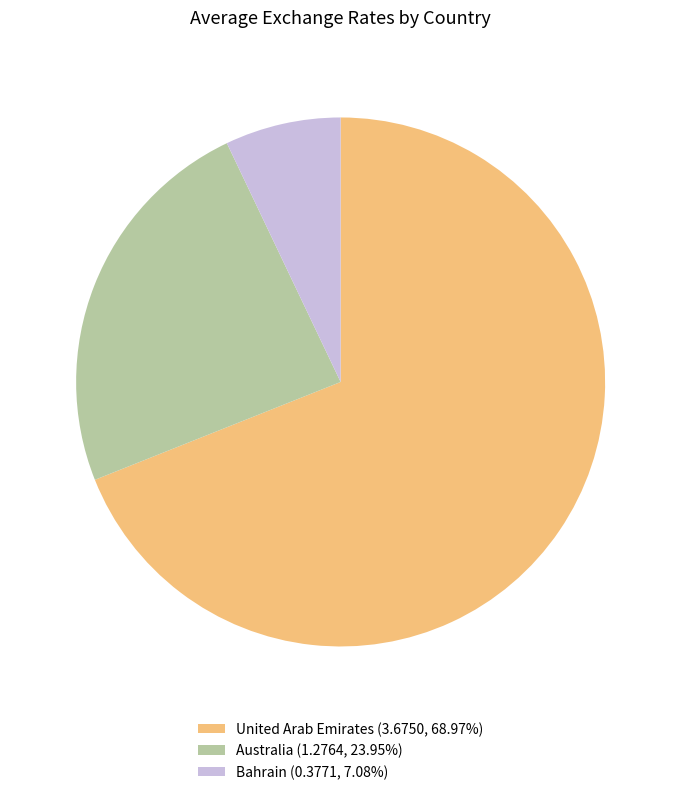

Does United Arab Emirates (3.6750, 68.97%) represent more than half of the total?

Yes